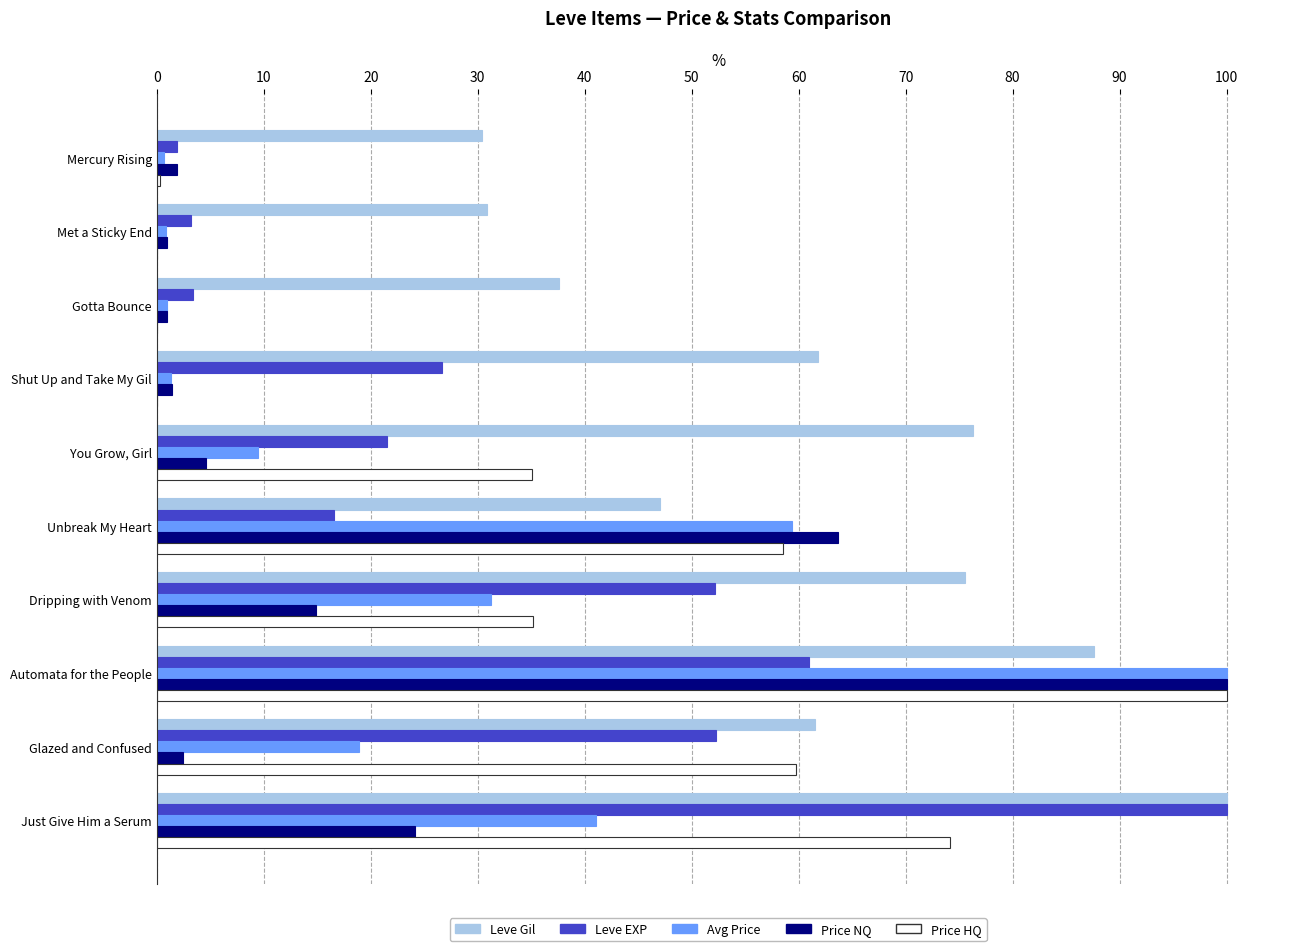

True or false: Price HQ has a value of 44.0 at Gotta Bounce.

False